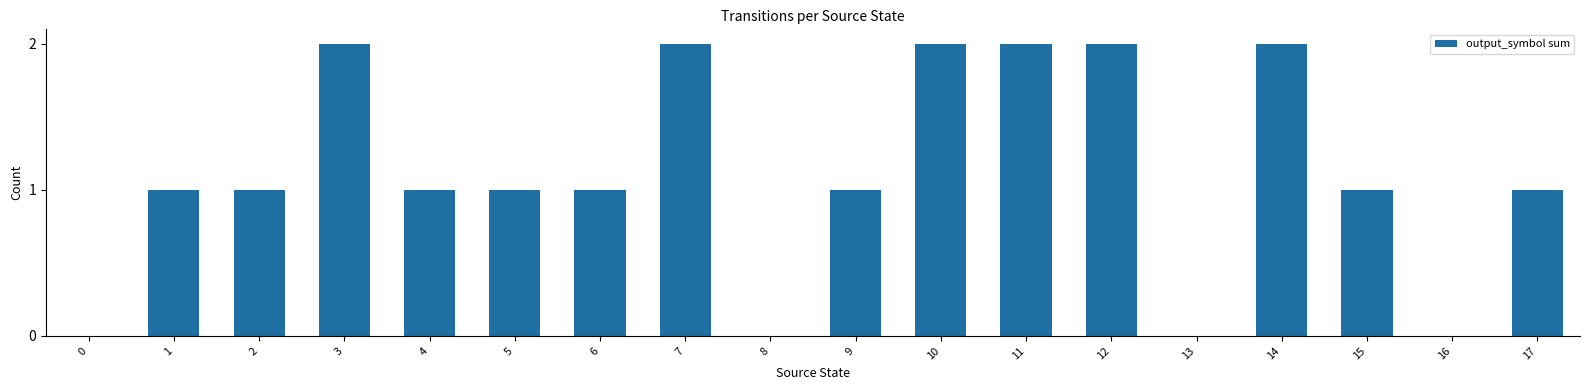

What is the change in value from 9 to 12?

+1